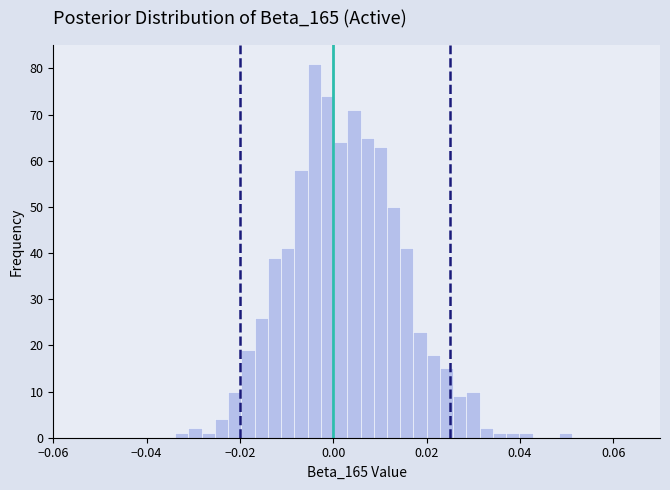

Around what value on the x-axis is the tallest bar? Give the approximate position of its centre, as read against the axis.

-0.004